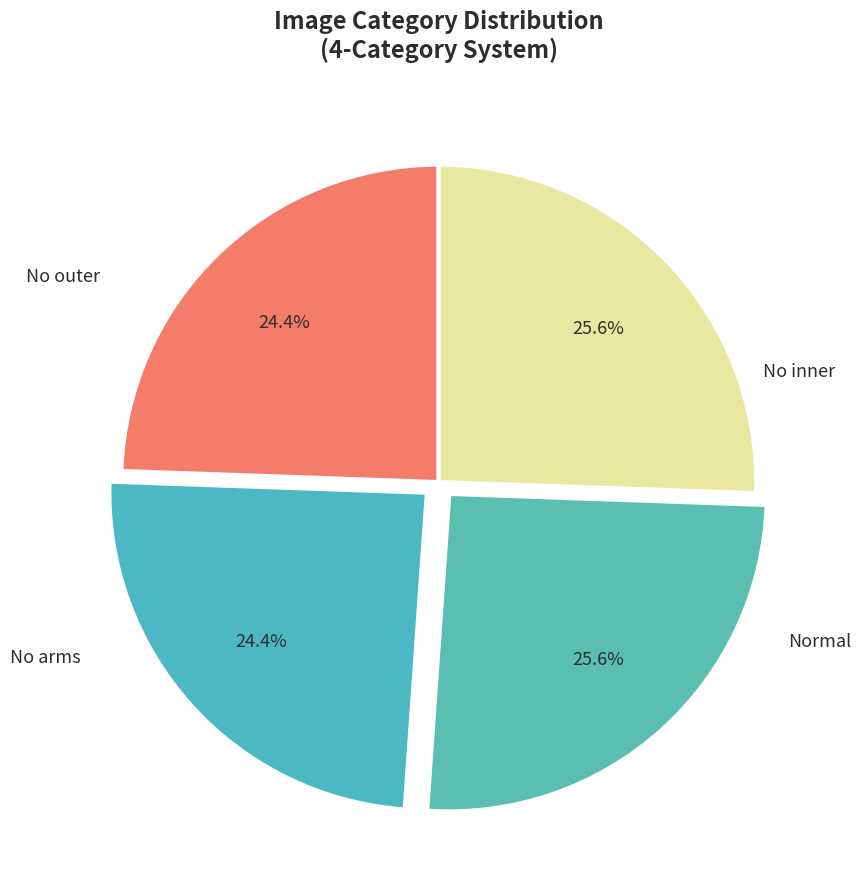

Does any single category account for the majority?

No